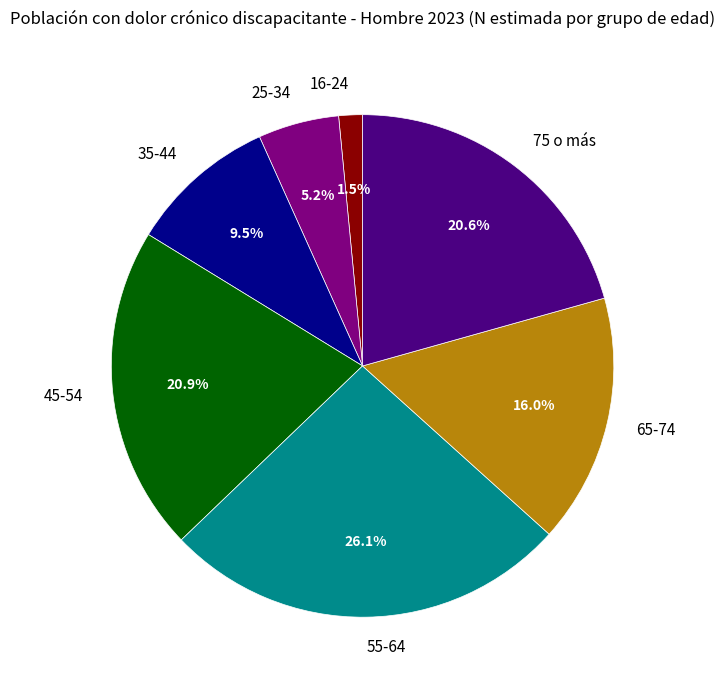

How many slices are in this pie chart?

7